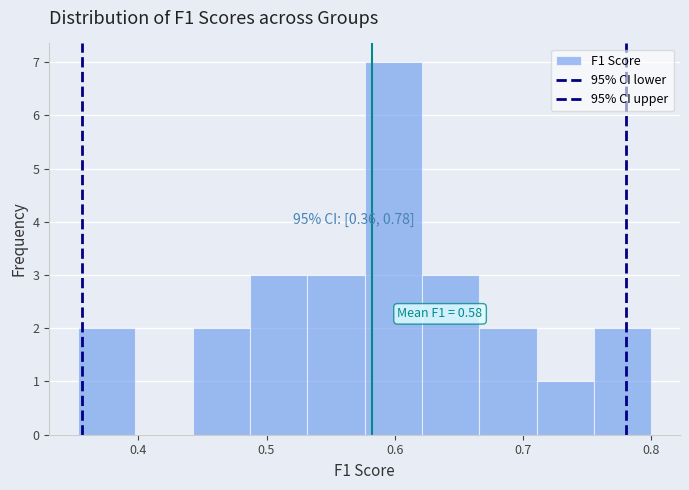

Over which range of the x-axis is the bar tallest?

0.58 to 0.62